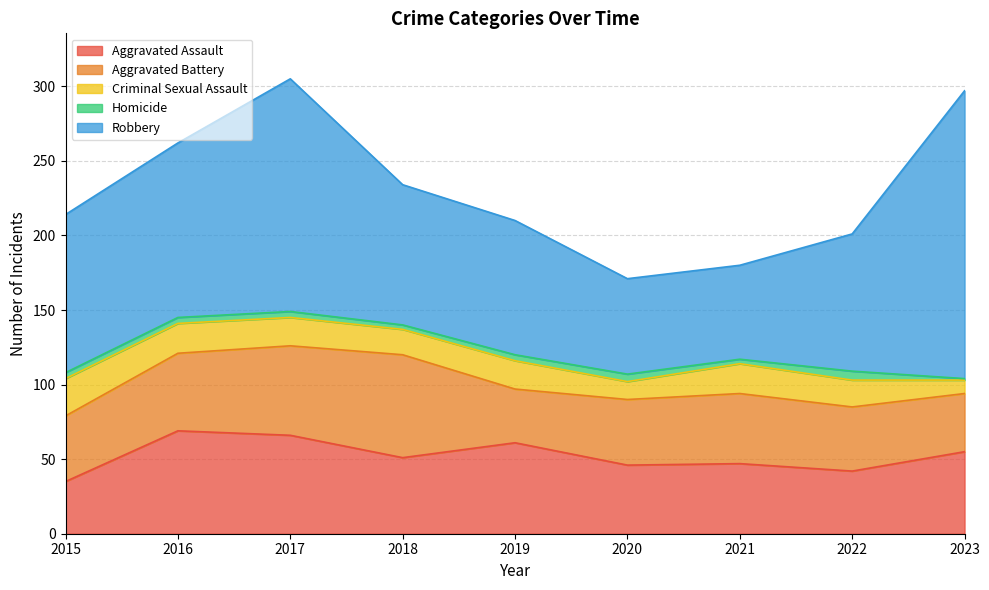

What is the sum of the Aggravated Assault values at 2020 and 2017?

112